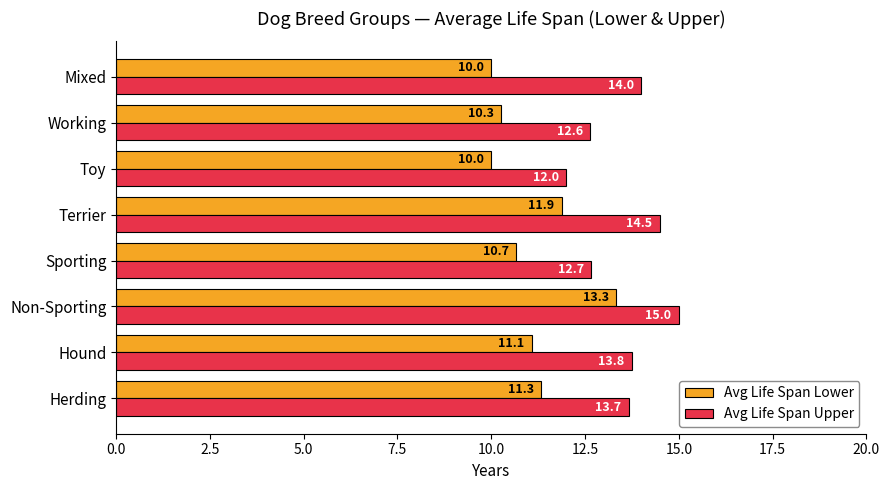

Between Sporting and Working, which series saw the biggest shift?

Avg Life Span Lower